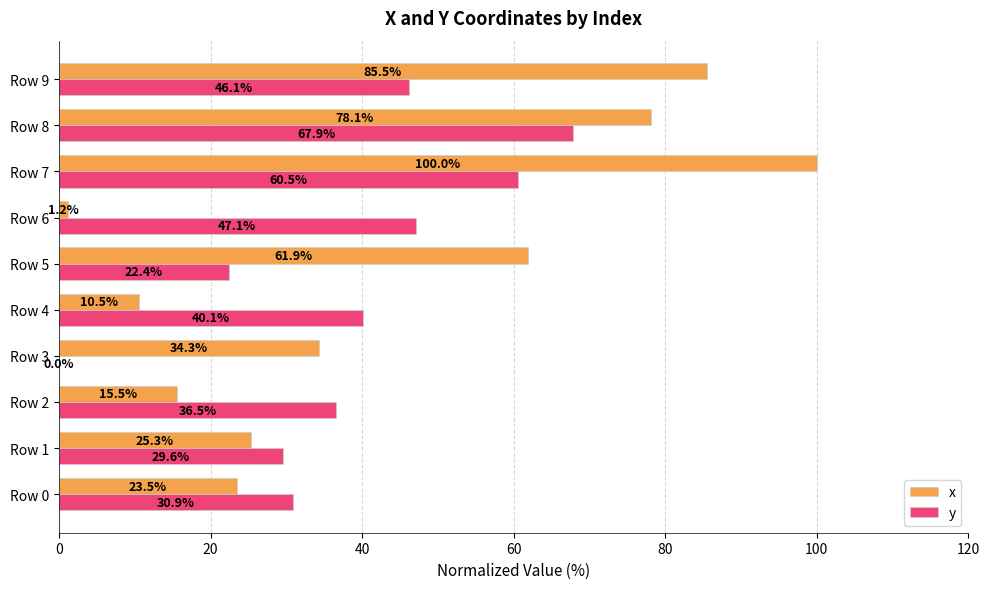

What is the sum of the x values at Row 7 and Row 9?

185.5